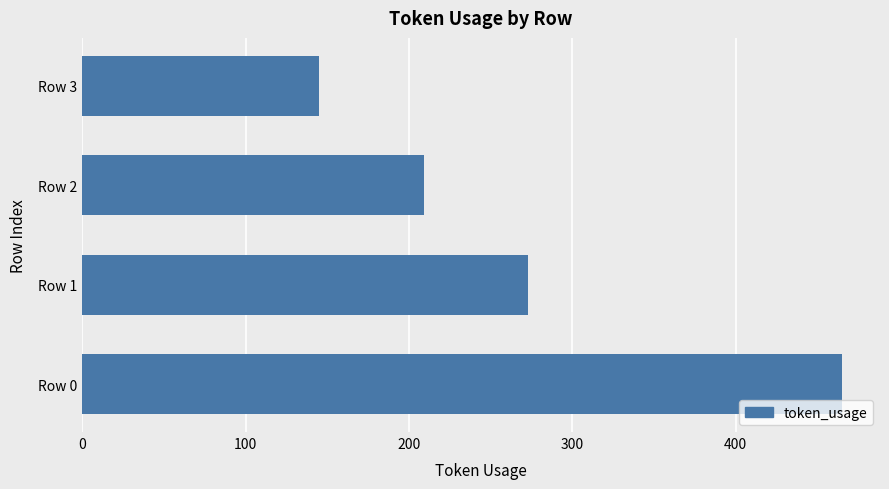

Rank the categories by value from highest to lowest.

Row 0, Row 1, Row 2, Row 3